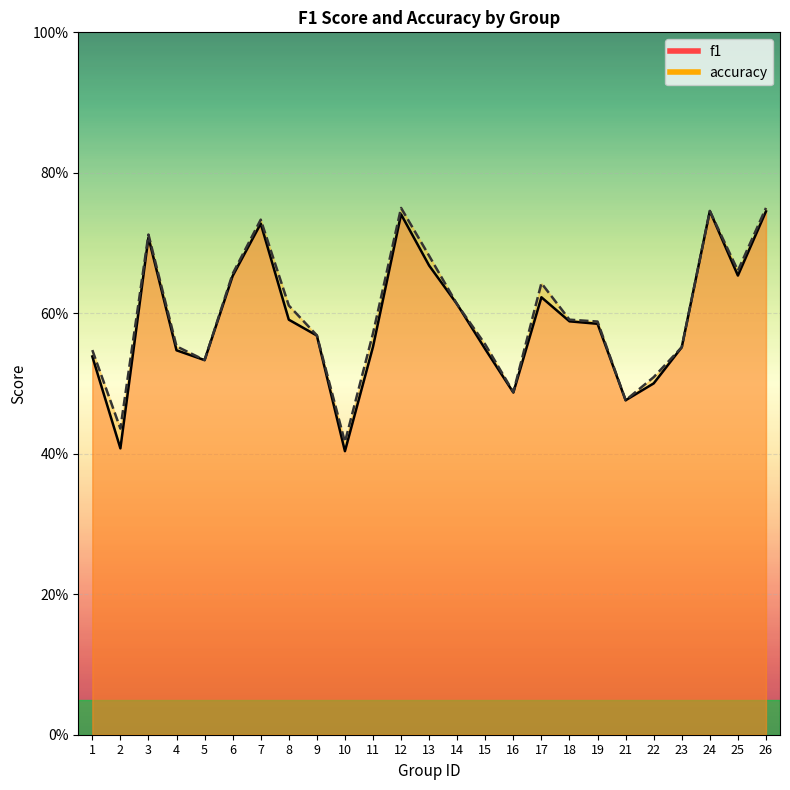

True or false: accuracy has a value of 1.1 at 25.

False